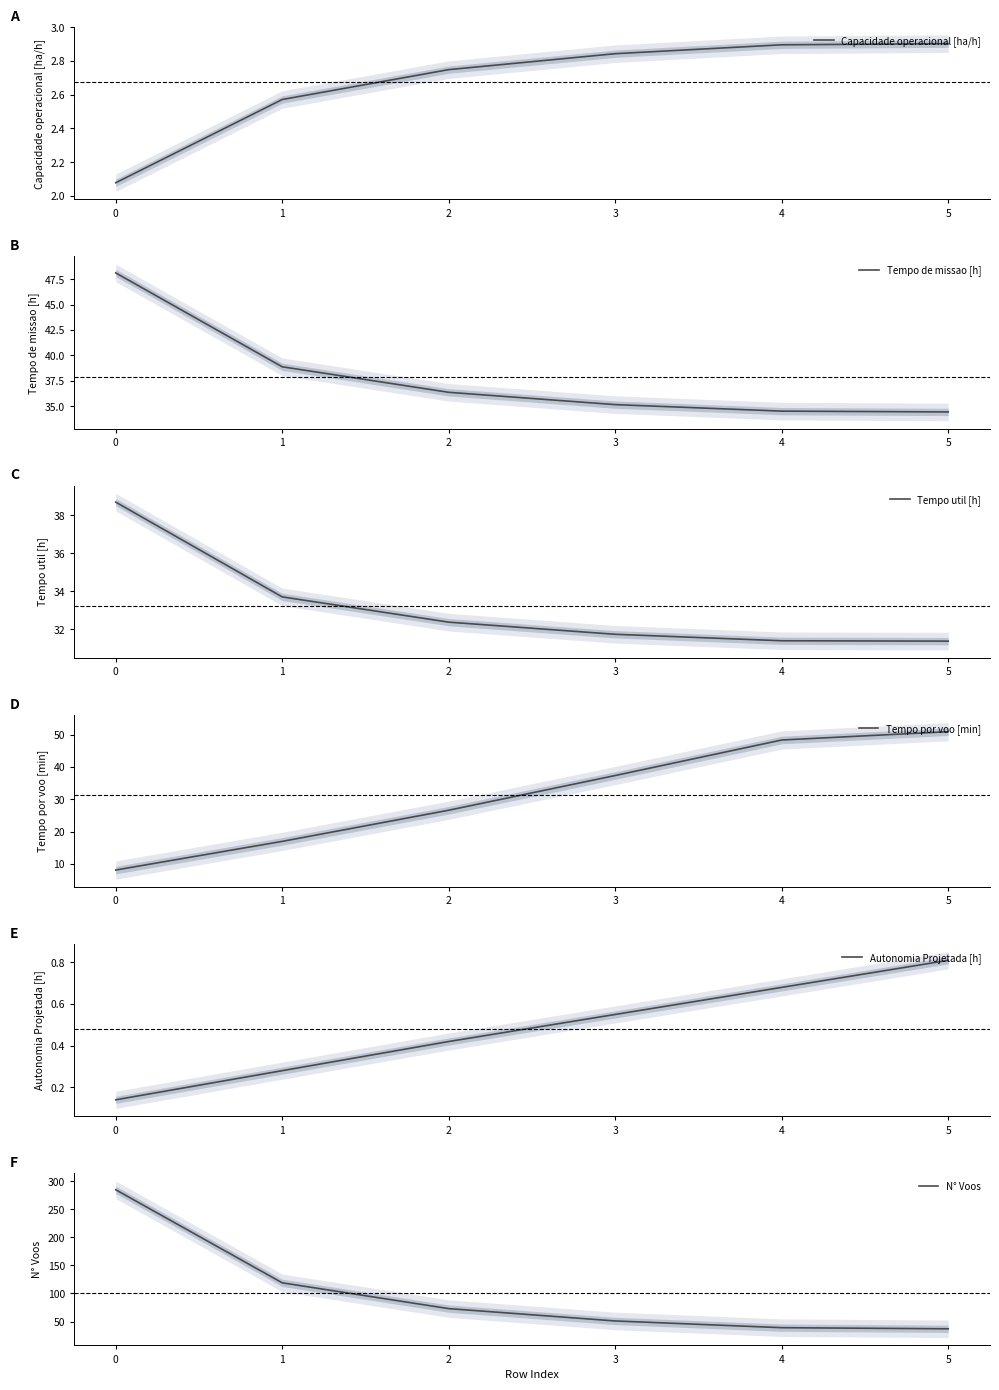

Reading left to right, transcribe all the data shown in this chart.

Capacidade operacional [ha/h]: 2.1	2.6	2.7	2.8	2.9	2.9
Tempo de missao [h]: 48.1	38.9	36.4	35.2	34.5	34.5
Tempo util [h]: 38.7	33.7	32.4	31.7	31.4	31.4
Tempo por voo [min]: 8.2	17.0	26.6	37.3	48.3	50.9
Autonomia Projetada [h]: 0.1	0.3	0.4	0.6	0.7	0.8
N° Voos: 285.0	119.0	73.0	51.0	39.0	37.0